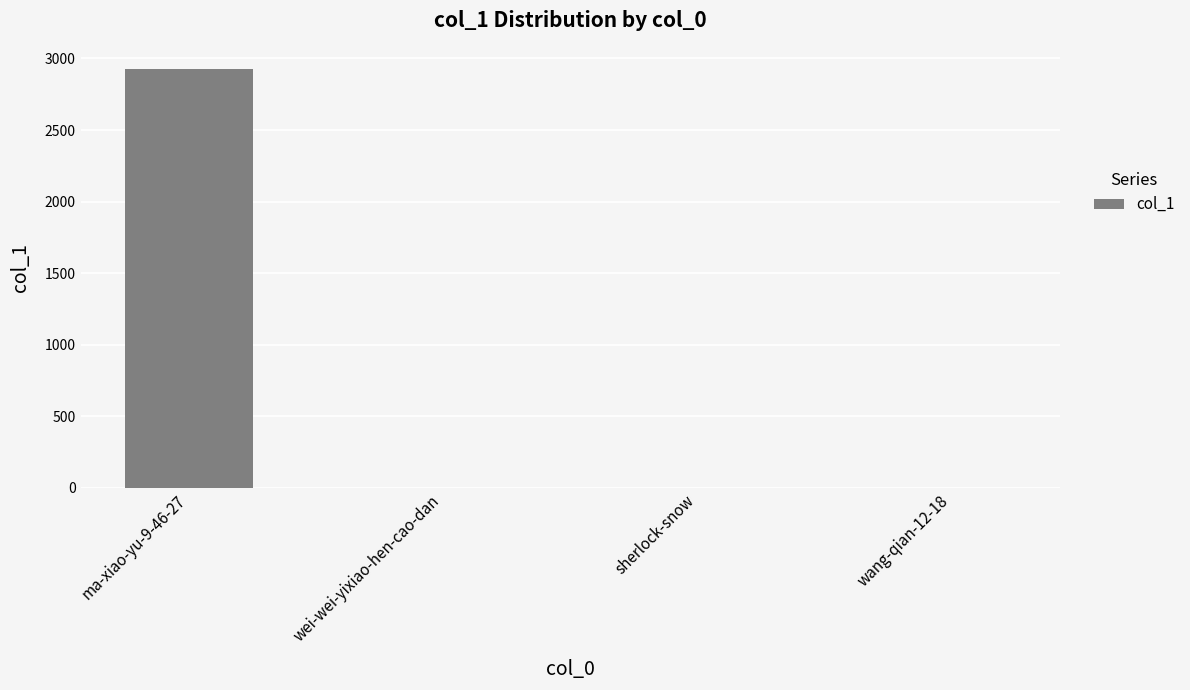

True or false: the data shows 2928 at ma-xiao-yu-9-46-27.

True